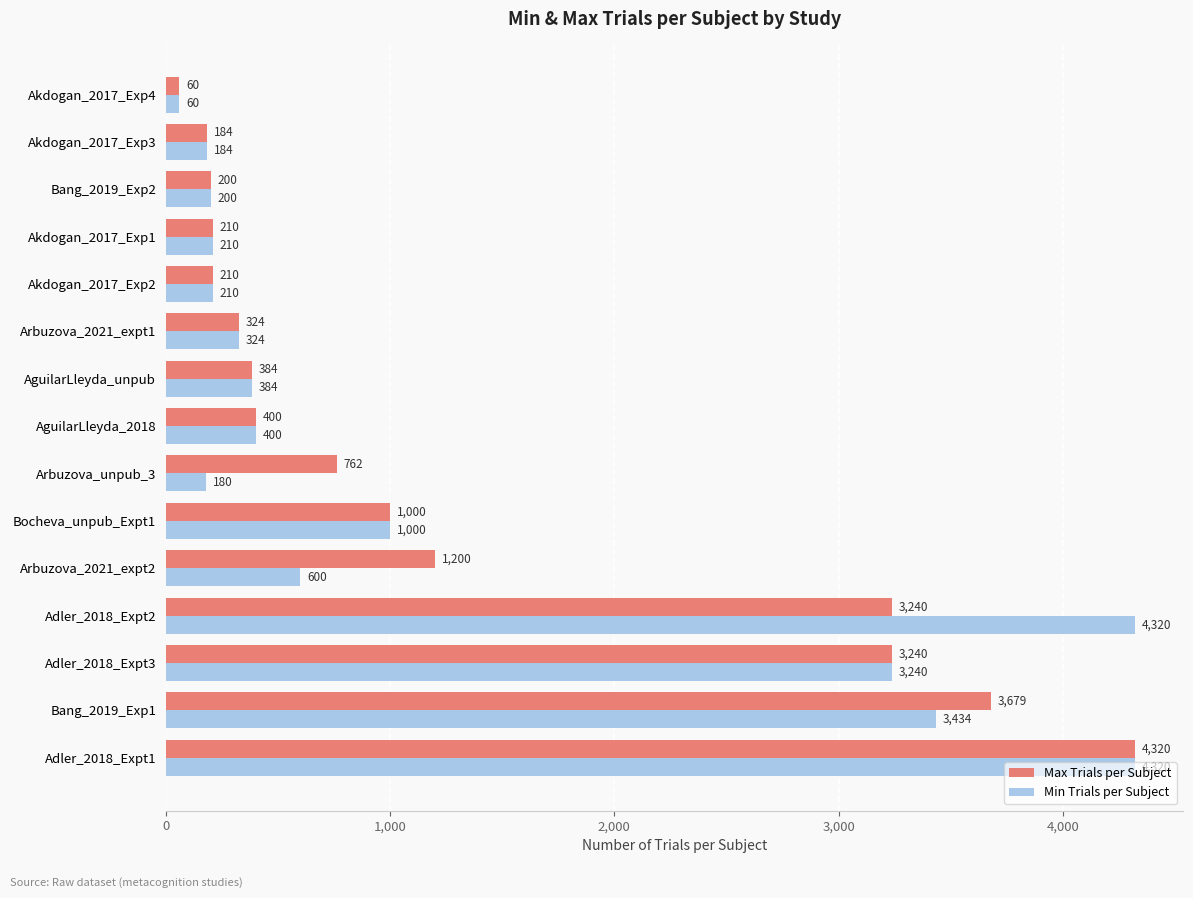

What is the difference between the maximum and second lowest values in the Min Trials per Subject series?

4140